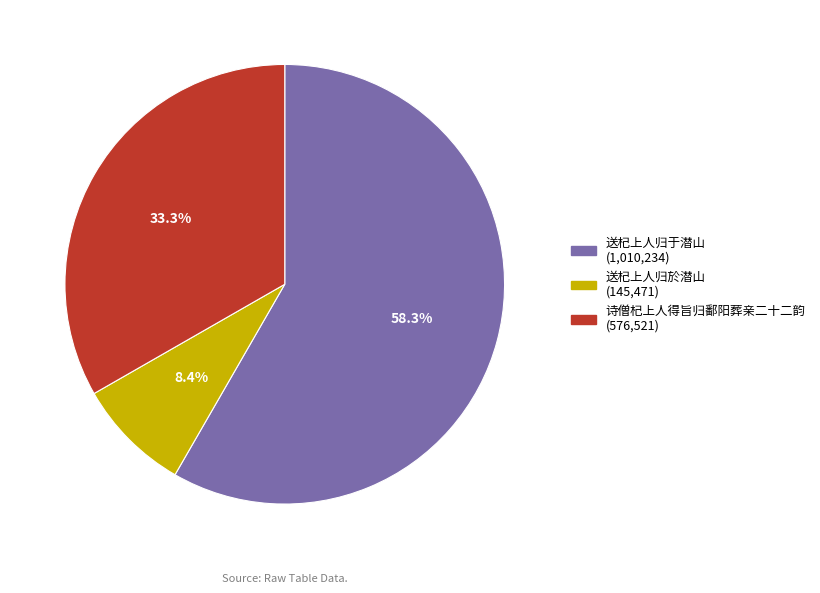

True or false: 送杞上人归于潜山 accounts for 58% of the total.

True